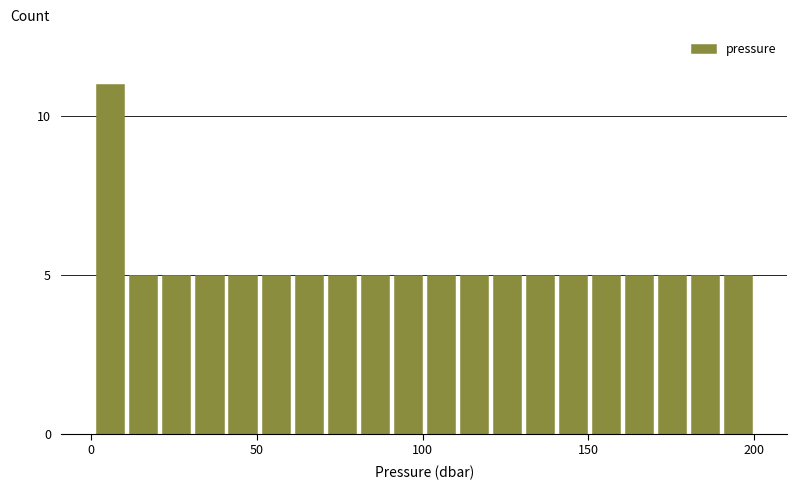

Read against the x-axis, roughly where is the centre of the tallest bar?

5